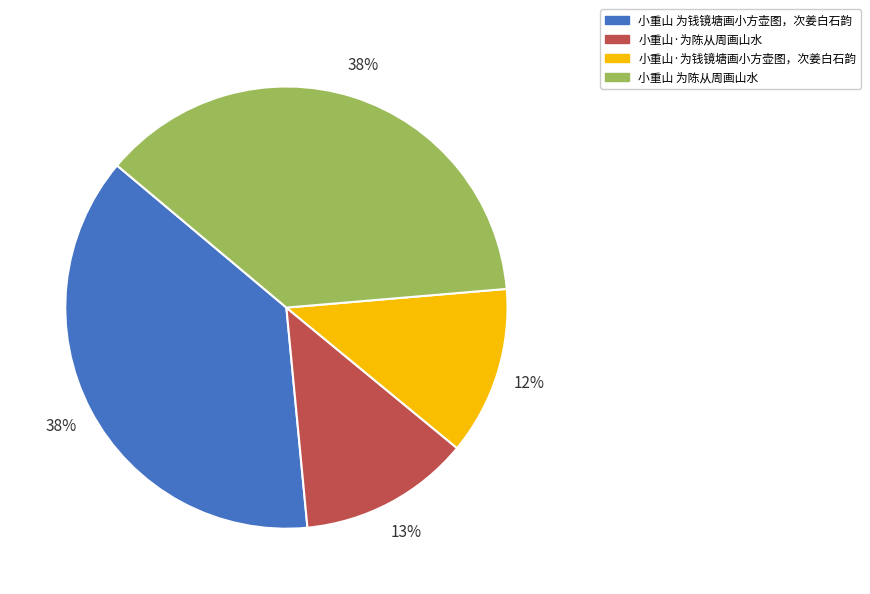

True or false: 小重山 为陈从周画山水 accounts for 38% of the total.

True